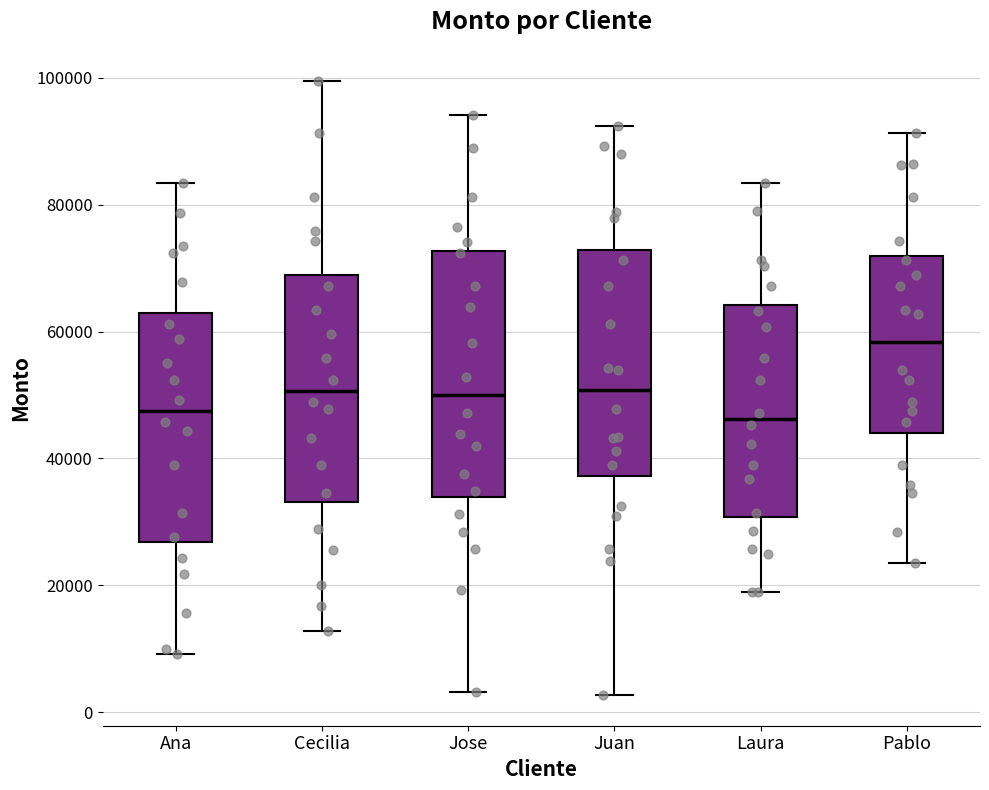

Reading left to right, read every box against the y-axis: the position of its median line, the range the box covers, and the ends of its whiskers. The values are not printed on the chart, so give them approximately, as read against the axis.

Ana: median 48000, box 26000 to 62000, whiskers 10000 to 84000
Cecilia: median 50000, box 34000 to 68000, whiskers 12000 to 100000
Jose: median 50000, box 34000 to 72000, whiskers 4000 to 94000
Juan: median 50000, box 38000 to 72000, whiskers 2000 to 92000
Laura: median 46000, box 30000 to 64000, whiskers 18000 to 84000
Pablo: median 58000, box 44000 to 72000, whiskers 24000 to 92000